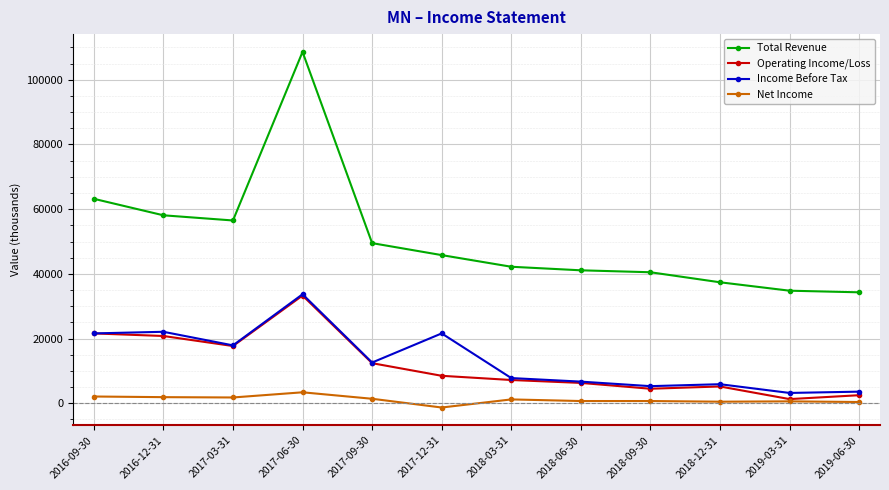

At how many categories does at least one series exceed 18738?

12